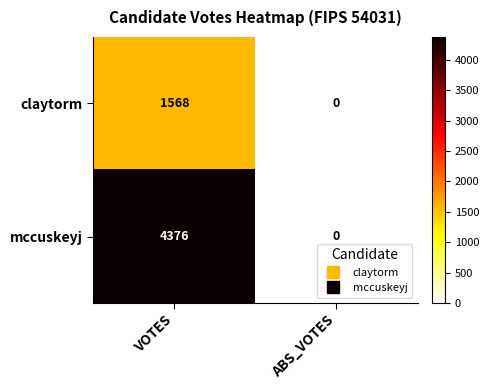

Rank the series at VOTES from lowest to highest value.

claytorm, mccuskeyj